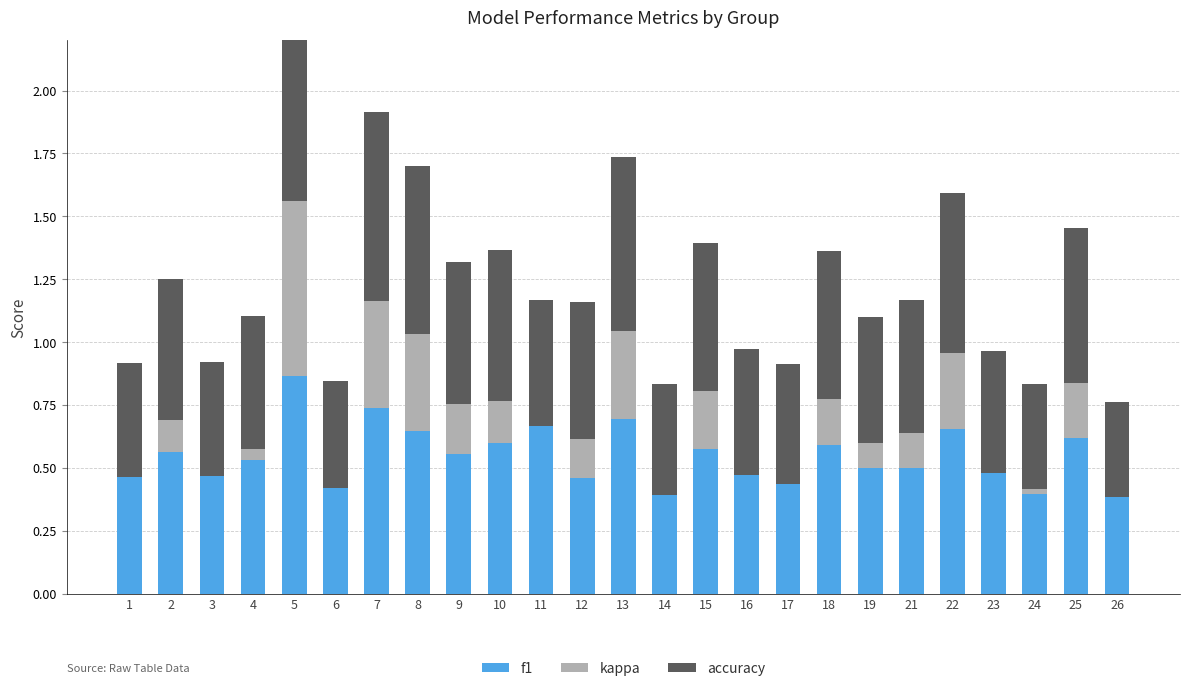

Which series has the largest range (max minus min)?

kappa